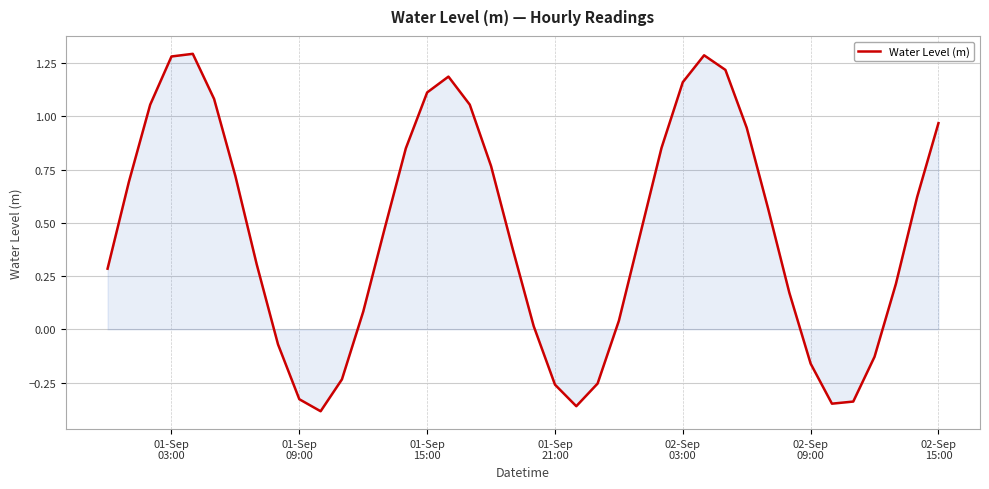

What is the difference between the maximum and minimum values?

1.7